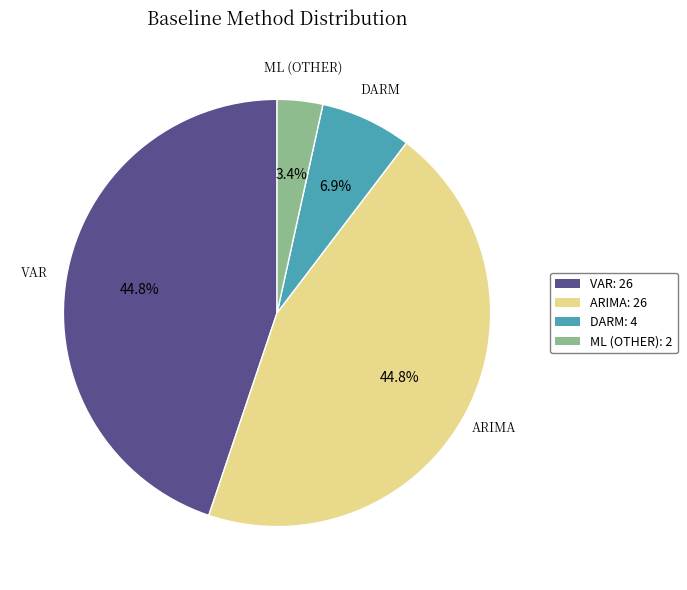

Is there any slice that represents more than half of the pie?

No